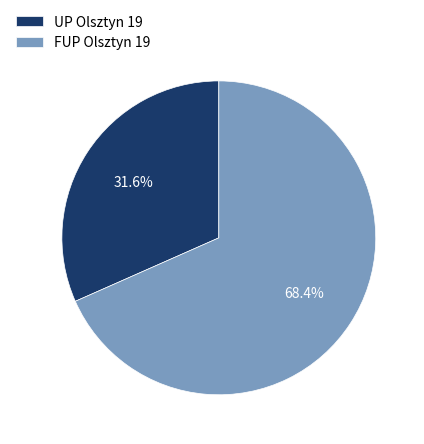

What percentage is NOT represented by FUP Olsztyn 19?

31.6%